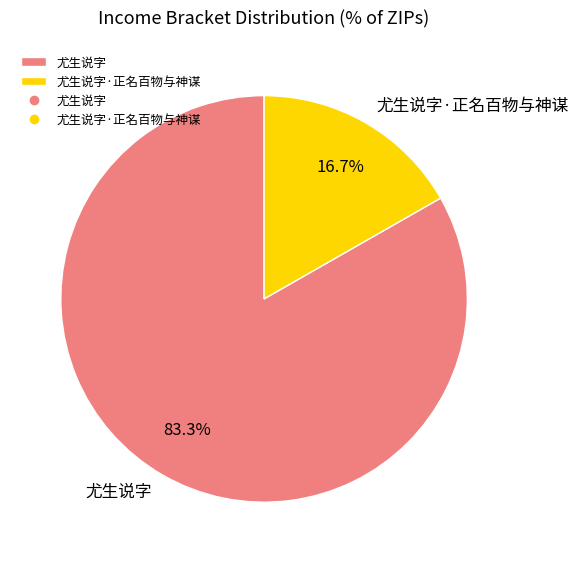

What percentage is the 尤生说字 slice, to the nearest percent?

83%